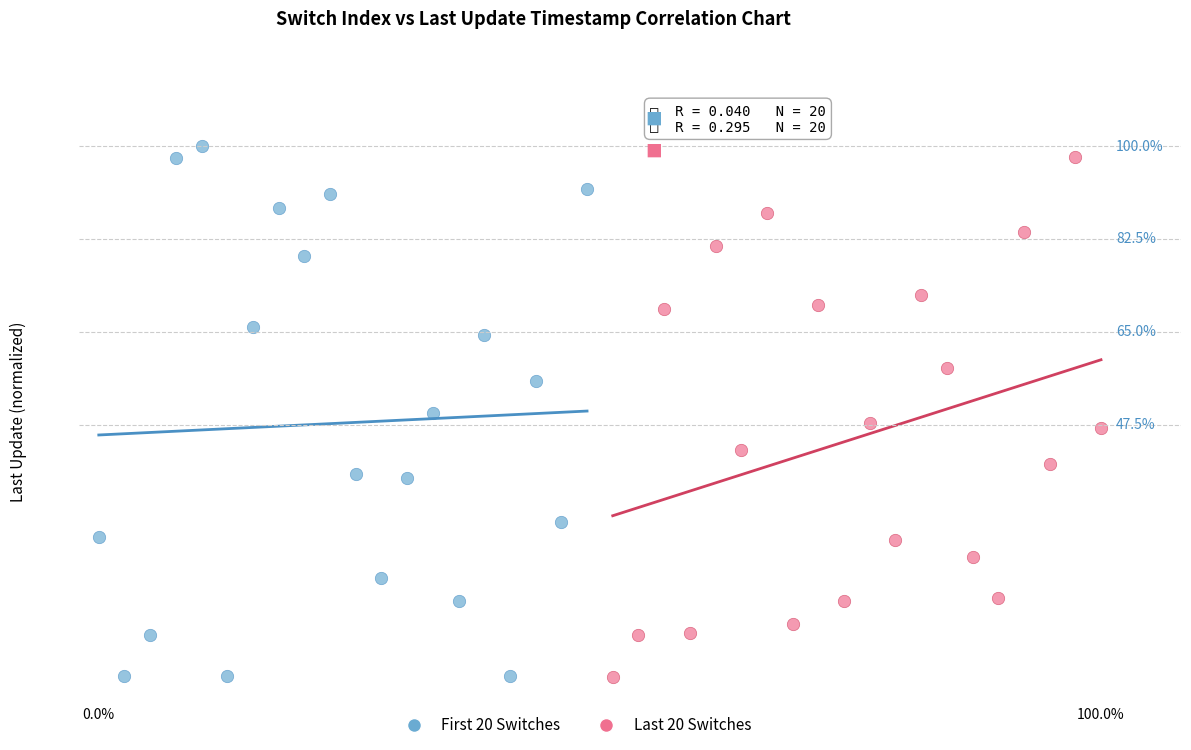

What are all the series names shown in the legend?

First 20 Switches, Last 20 Switches